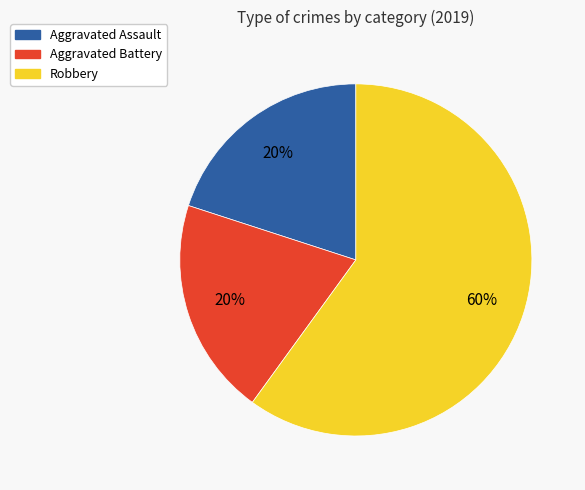

Which category has the biggest portion of the pie?

Robbery